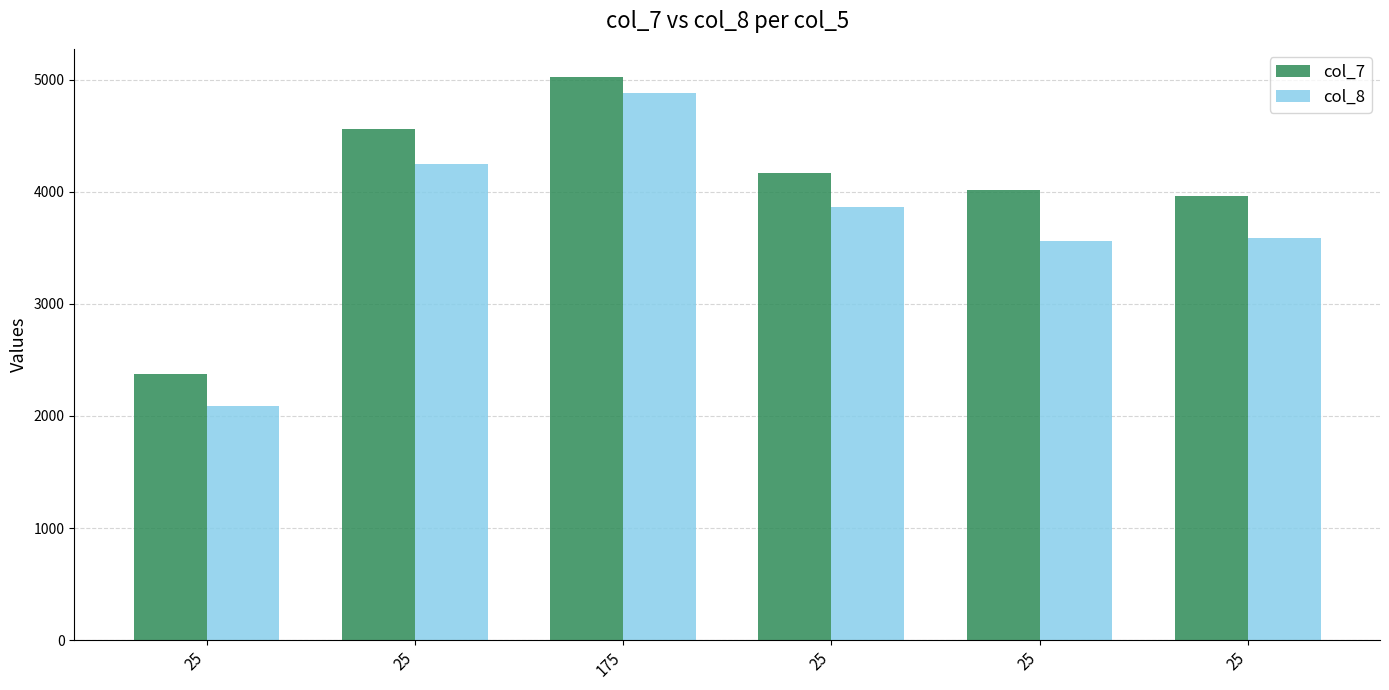

Between 25 and 25, which series saw the biggest shift?

col_8